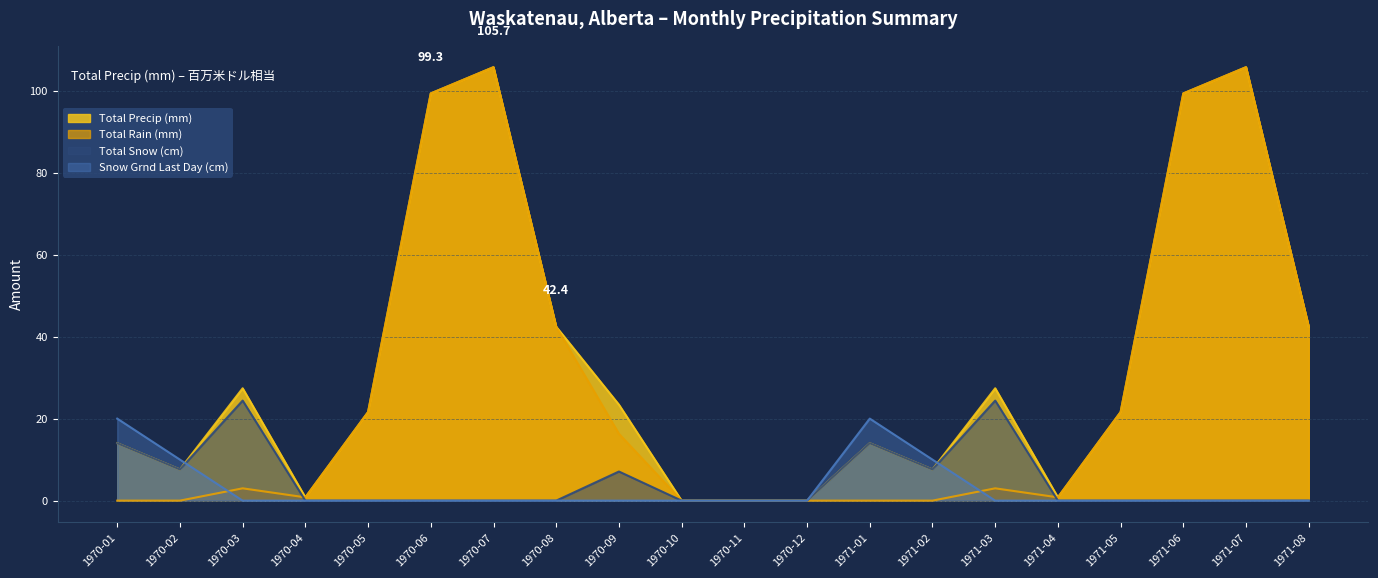

True or false: Snow Grnd Last Day (cm) and Total Snow (cm) intersect in this chart.

True